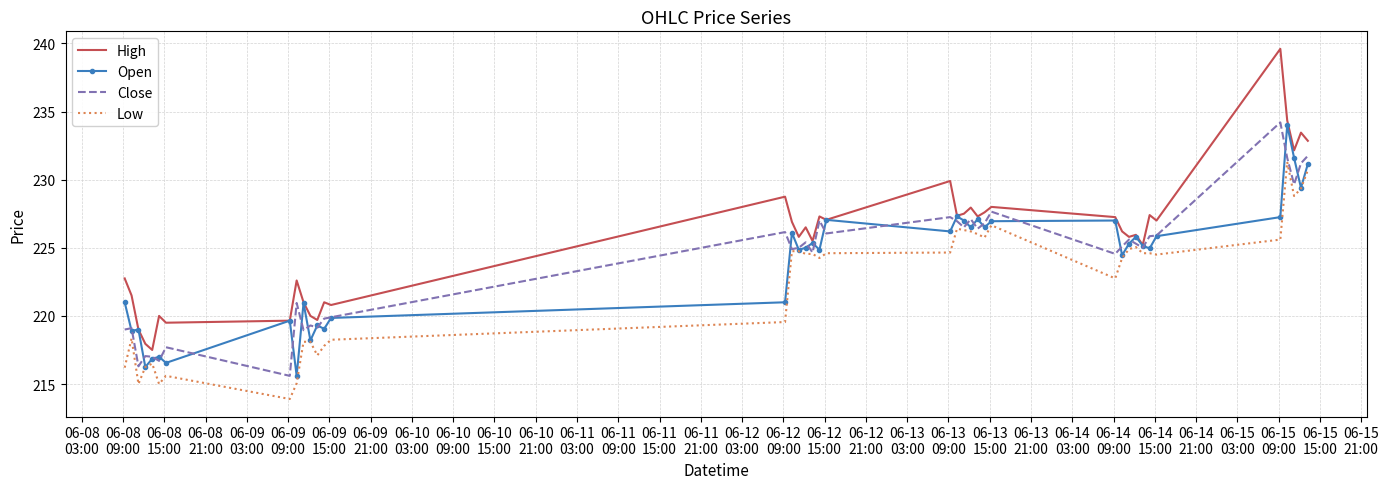

What is the maximum value for Low?

231.3